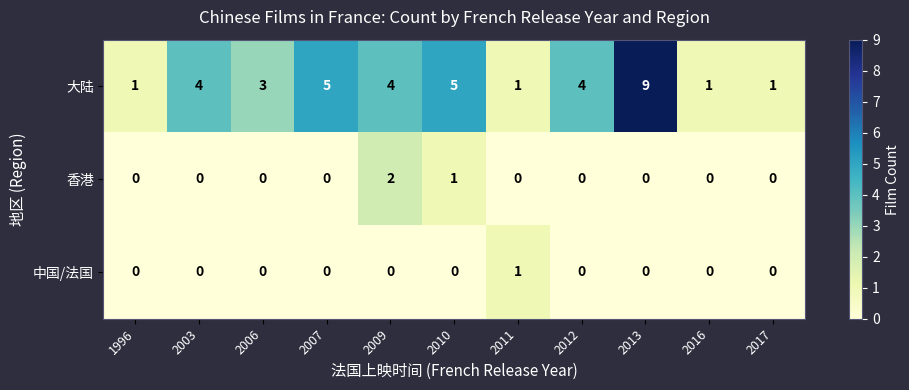

List the series in order of their peak value, lowest first.

中国/法国, 香港, 大陆